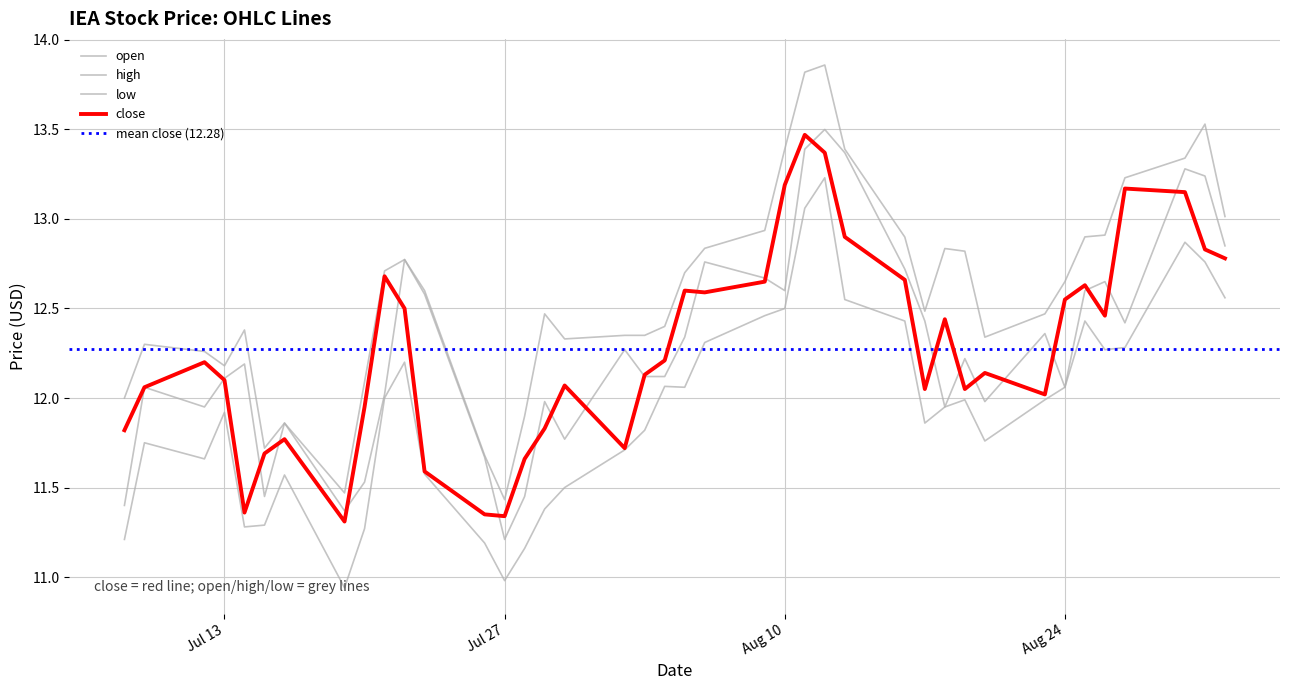

Reading right to left, transcribe all the data shown in this chart.

close: 12.8	12.8	13.2	13.2	12.5	12.6	12.6	12.0	12.1	12.1	12.4	12.1	12.7	12.9	13.4	13.5	13.2	12.7	12.6	12.6	12.2	12.1	11.7	12.1	11.8	11.7	11.3	11.3	11.6	12.5	12.7	11.9	11.3	11.8	11.7	11.4	12.1	12.2	12.1	11.8
open: 12.8	13.2	13.3	12.4	12.7	12.6	12.1	12.4	12.0	12.2	11.9	12.4	12.7	13.4	13.5	13.4	12.6	12.7	12.8	12.3	12.1	12.1	12.3	11.8	12.0	11.4	11.2	11.7	12.6	12.8	12.0	11.5	11.4	11.9	11.4	12.2	12.1	11.9	12.1	11.4
high: 13.0	13.5	13.3	13.2	12.9	12.9	12.7	12.5	12.3	12.8	12.8	12.5	12.9	13.4	13.9	13.8	13.4	12.9	12.8	12.7	12.4	12.3	12.3	12.3	12.5	11.9	11.4	11.7	12.6	12.8	12.7	12.1	11.5	11.9	11.7	12.4	12.2	12.3	12.3	12.0
low: 12.6	12.8	12.9	12.3	12.3	12.4	12.1	12.0	11.8	12.0	11.9	11.9	12.4	12.6	13.2	13.1	12.5	12.5	12.3	12.1	12.1	11.8	11.7	11.5	11.4	11.2	11.0	11.2	11.6	12.2	12.0	11.3	10.9	11.6	11.3	11.3	11.9	11.7	11.8	11.2